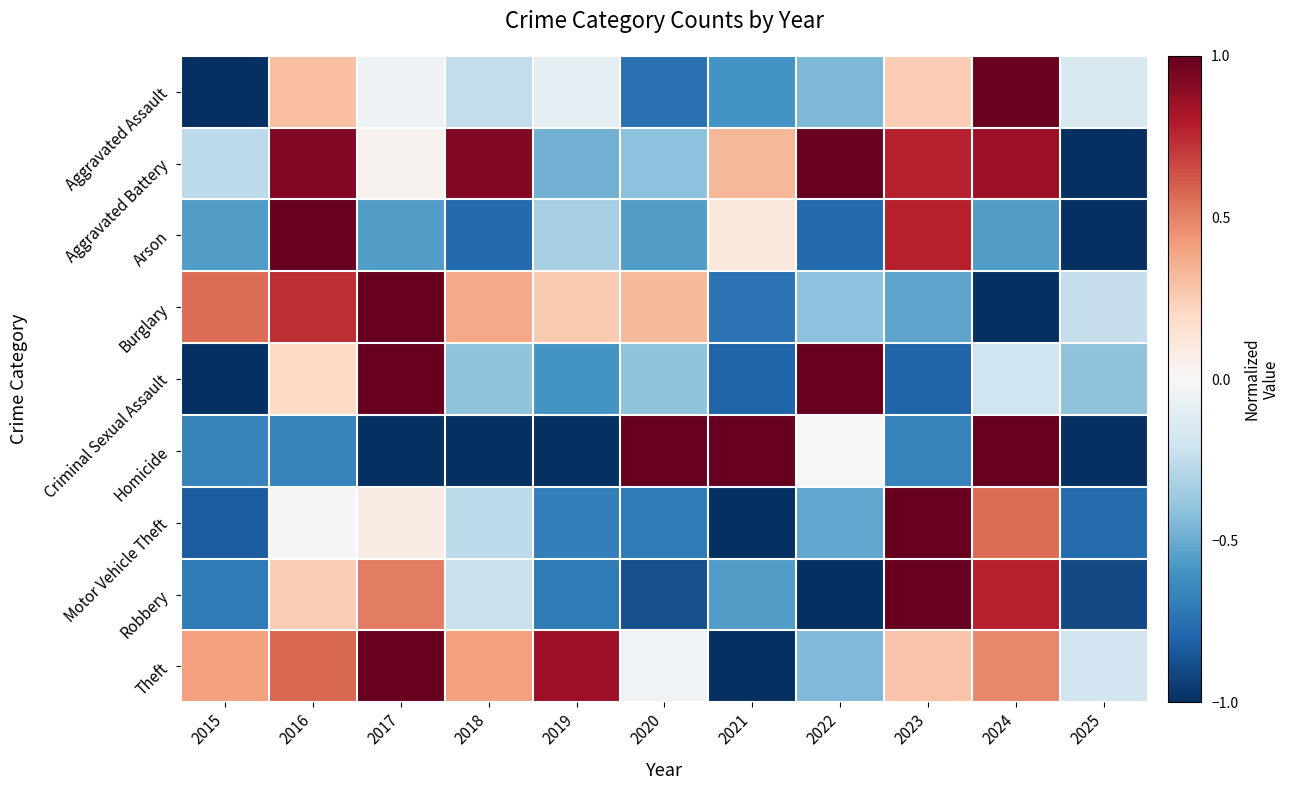

Reading left to right, transcribe all the data shown in this chart.

Aggravated Assault: 2015=-1.0	2016=0.3	2017=-0.1	2018=-0.2	2019=-0.1	2020=-0.8	2021=-0.6	2022=-0.4	2023=0.2	2024=1.0	2025=-0.2
Aggravated Battery: 2015=-0.3	2016=0.9	2017=0.0	2018=0.9	2019=-0.5	2020=-0.4	2021=0.3	2022=1.0	2023=0.8	2024=0.9	2025=-1.0
Arson: 2015=-0.6	2016=1.0	2017=-0.6	2018=-0.8	2019=-0.3	2020=-0.6	2021=0.1	2022=-0.8	2023=0.8	2024=-0.6	2025=-1.0
Burglary: 2015=0.6	2016=0.7	2017=1.0	2018=0.4	2019=0.3	2020=0.3	2021=-0.7	2022=-0.4	2023=-0.5	2024=-1.0	2025=-0.2
Criminal Sexual Assault: 2015=-1.0	2016=0.2	2017=1.0	2018=-0.4	2019=-0.6	2020=-0.4	2021=-0.8	2022=1.0	2023=-0.8	2024=-0.2	2025=-0.4
Homicide: 2015=-0.7	2016=-0.7	2017=-1.0	2018=-1.0	2019=-1.0	2020=1.0	2021=1.0	2022=0.0	2023=-0.7	2024=1.0	2025=-1.0
Motor Vehicle Theft: 2015=-0.8	2016=-0.0	2017=0.1	2018=-0.3	2019=-0.7	2020=-0.7	2021=-1.0	2022=-0.5	2023=1.0	2024=0.6	2025=-0.8
Robbery: 2015=-0.7	2016=0.2	2017=0.5	2018=-0.2	2019=-0.7	2020=-0.9	2021=-0.6	2022=-1.0	2023=1.0	2024=0.8	2025=-0.9
Theft: 2015=0.4	2016=0.6	2017=1.0	2018=0.4	2019=0.9	2020=-0.0	2021=-1.0	2022=-0.4	2023=0.3	2024=0.5	2025=-0.2